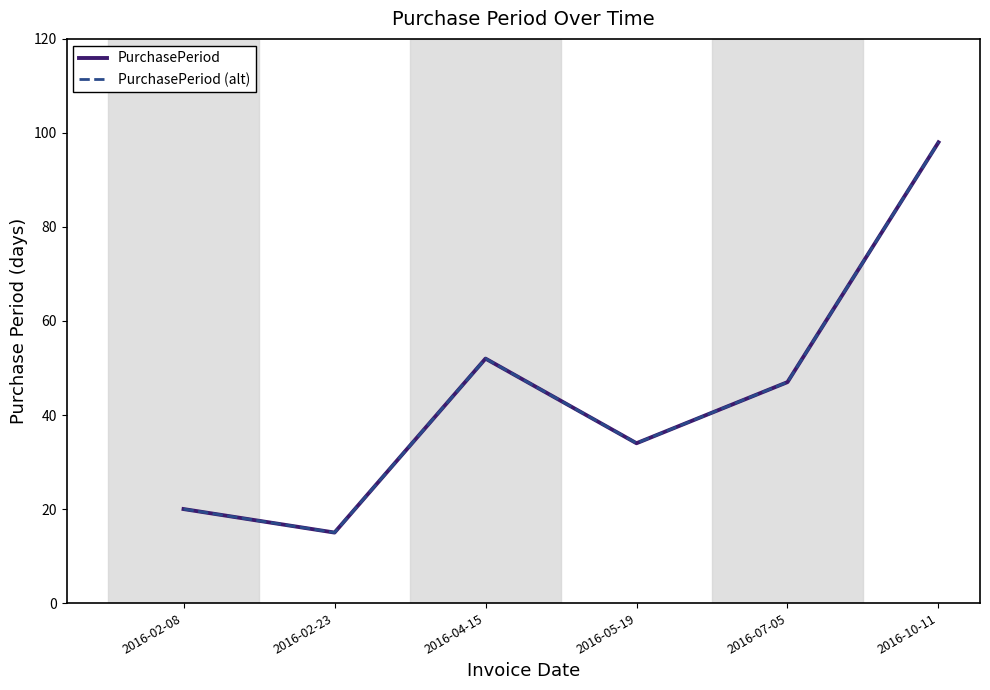

Does the chart display data point markers on the line(s)?

No